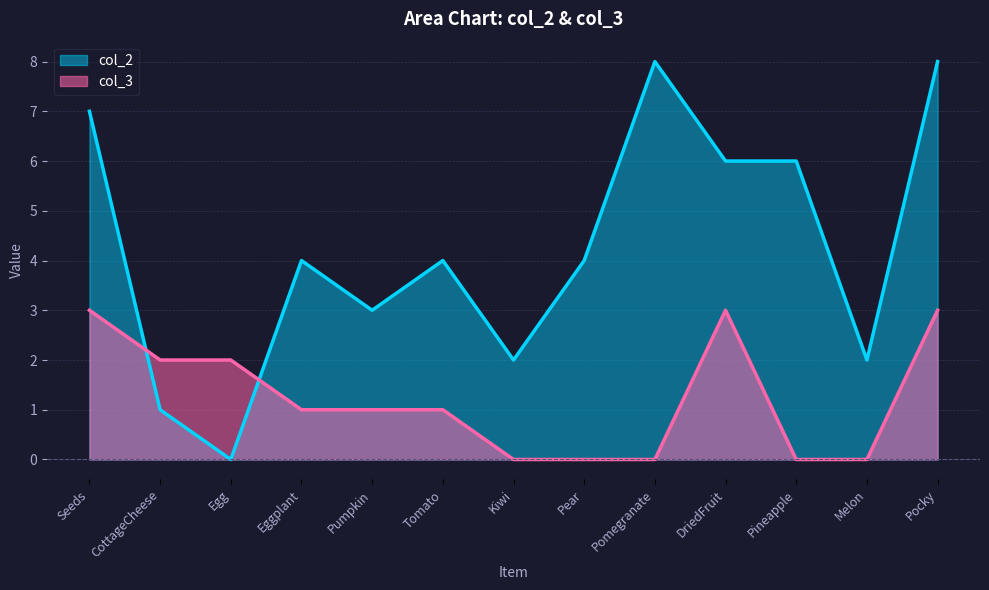

What position from the right is Pear?

6